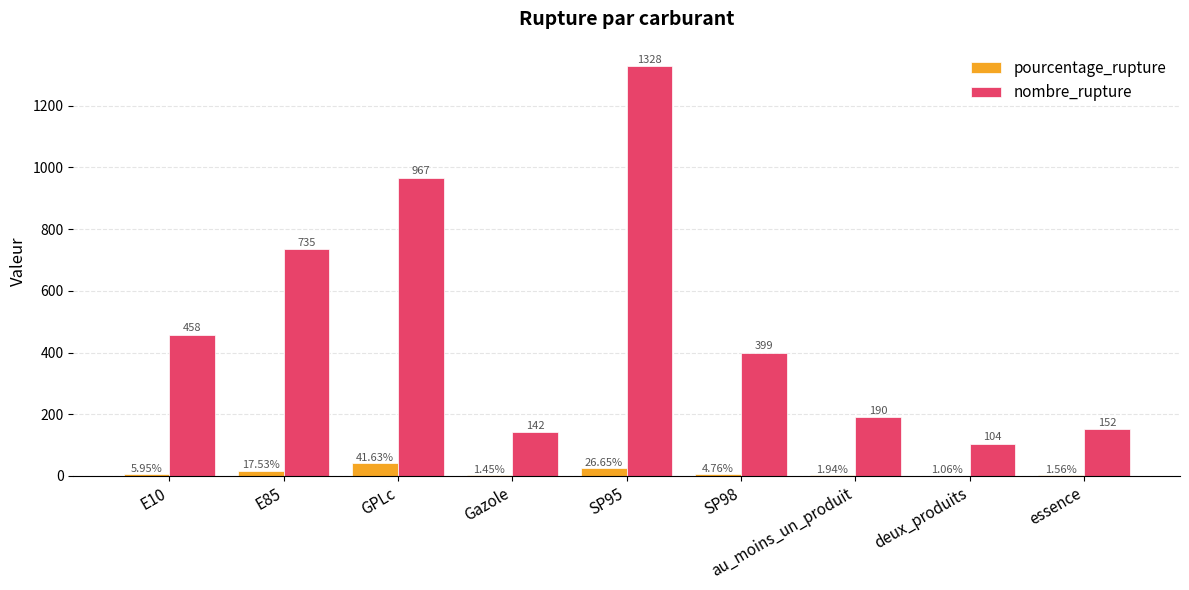

What is the difference between the nombre_rupture values at E10 and Gazole?

316.0